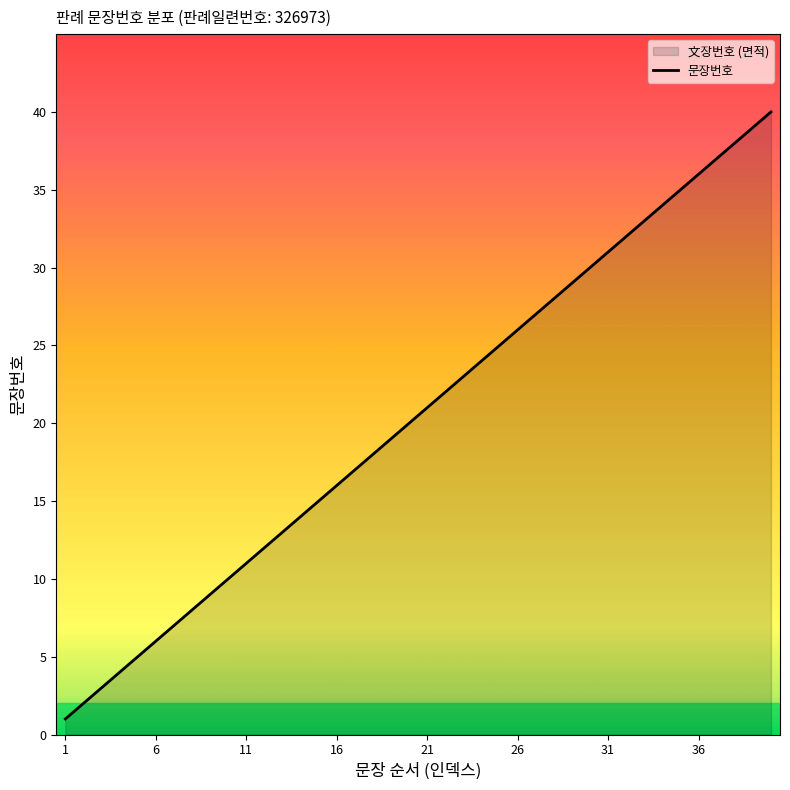

How many lines are shown in the chart?

1